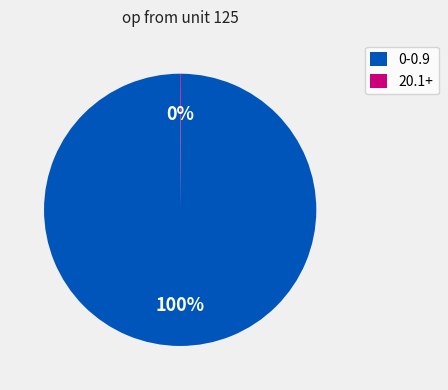

Is there any slice that represents more than half of the pie?

Yes